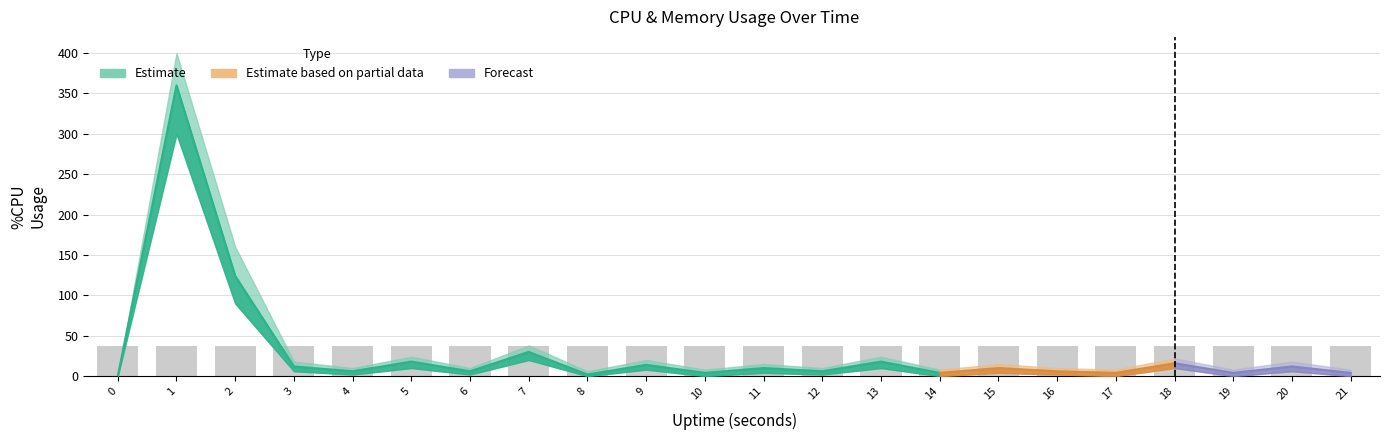

What is the value of the 15th bar from the left?

37.3